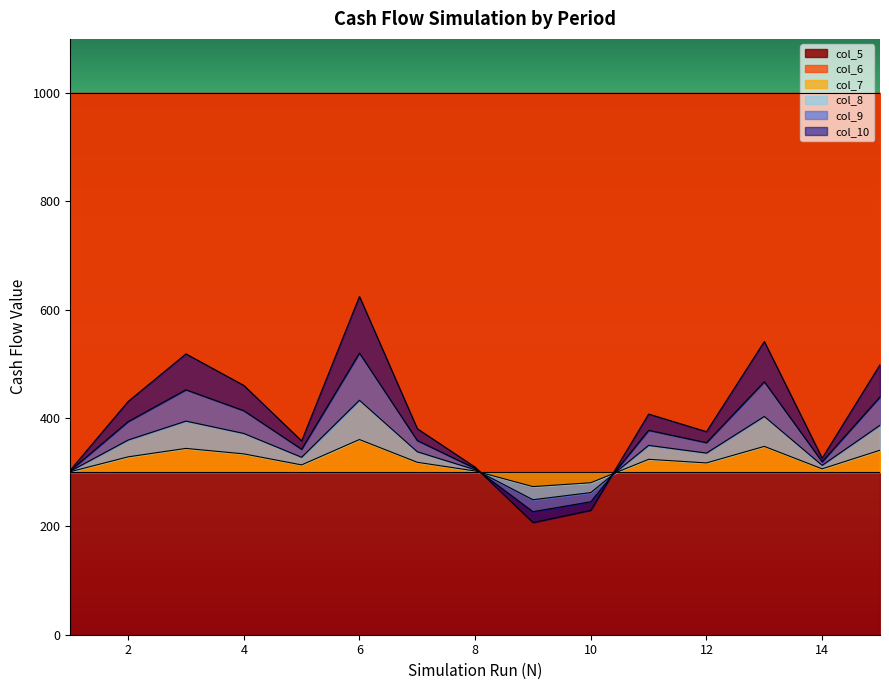

Where is the first local minimum for col_9?

5